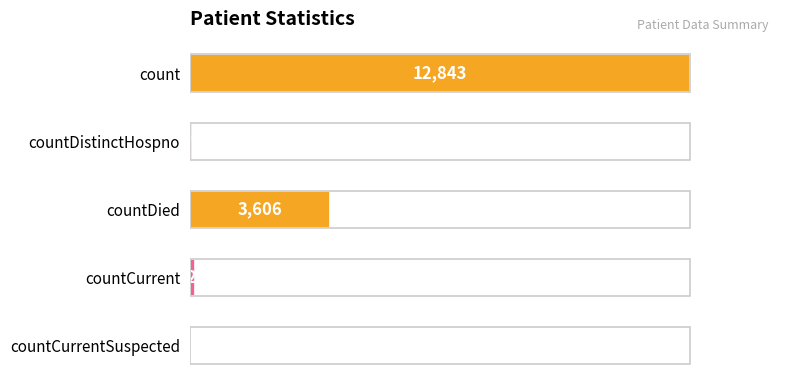

True or false: the data shows 0 at countCurrentSuspected.

True